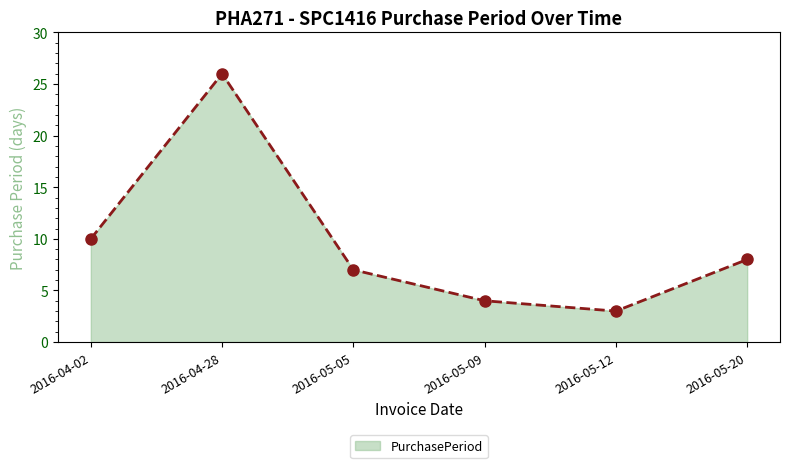

How many lines are shown in the chart?

1